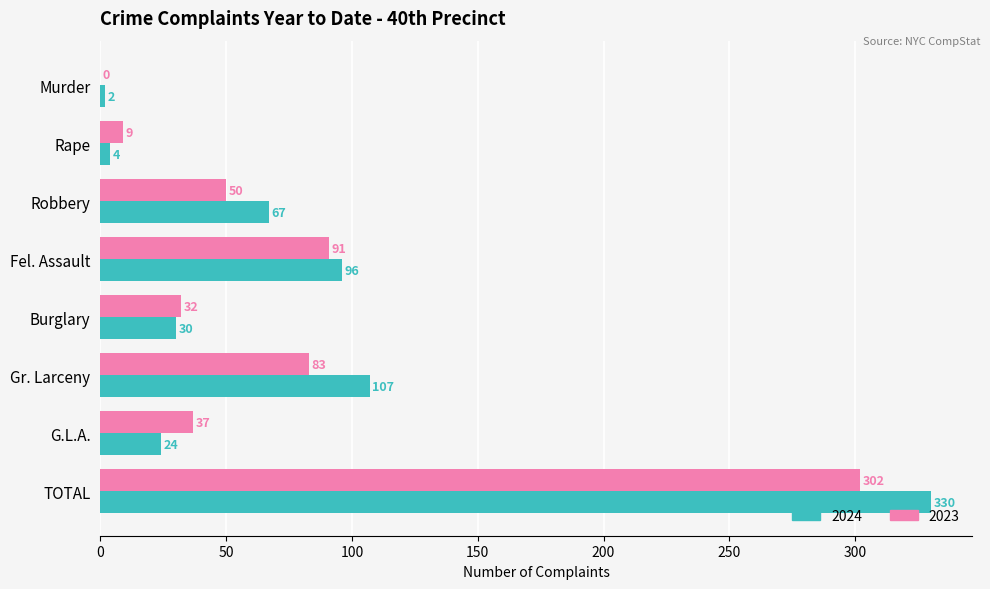

What is the maximum value for 2023?

302